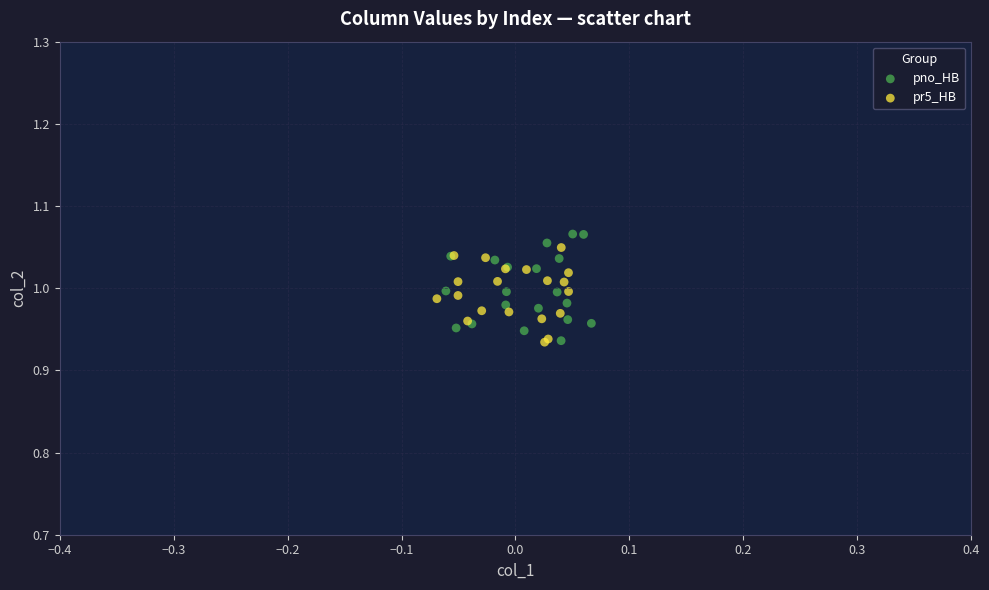

What are all the series names shown in the legend?

pno_HB, pr5_HB